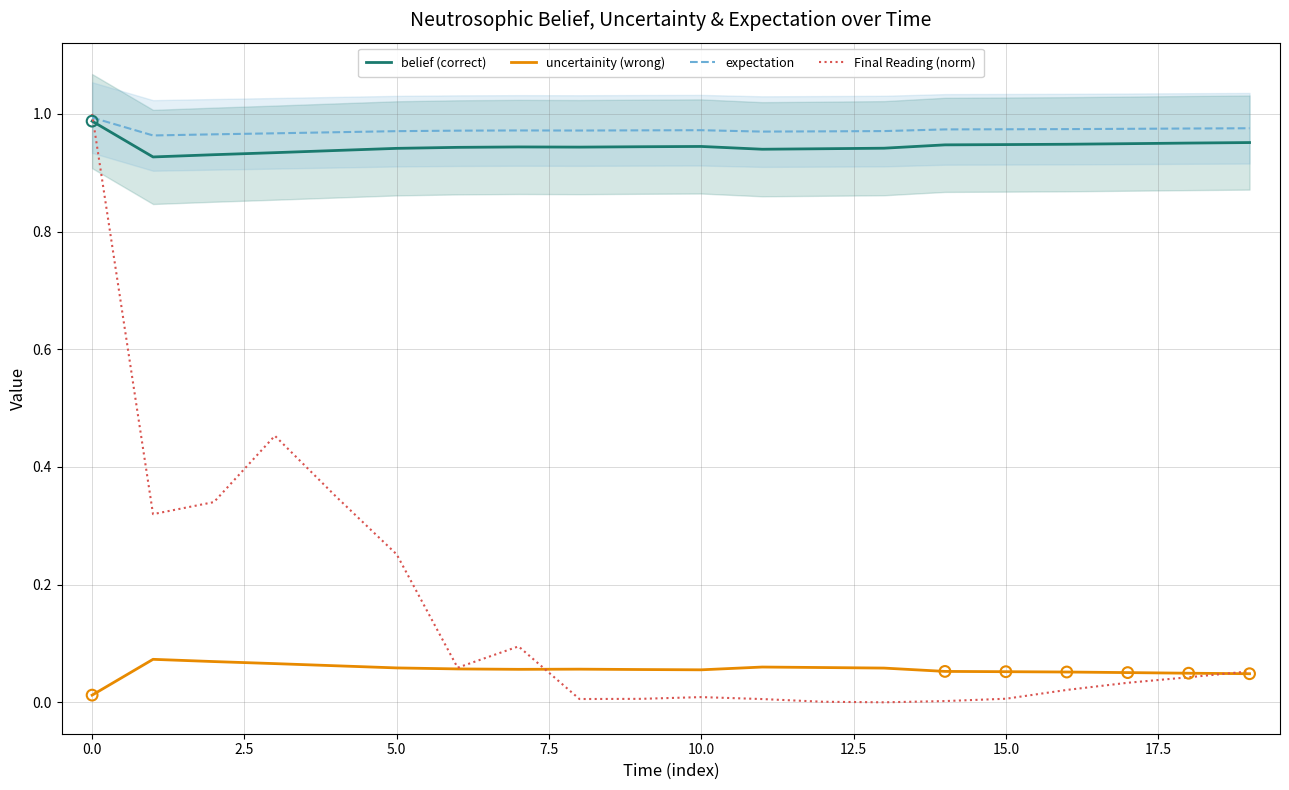

Which series contains the highest Y value?

Final Reading (norm)